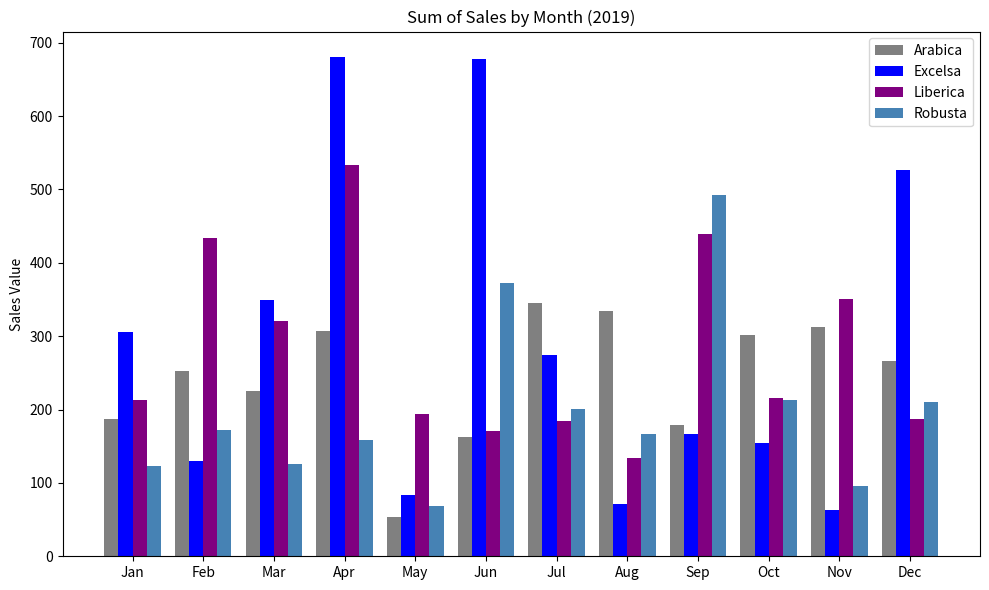

What value does the Arabica series have at Jan?

186.9